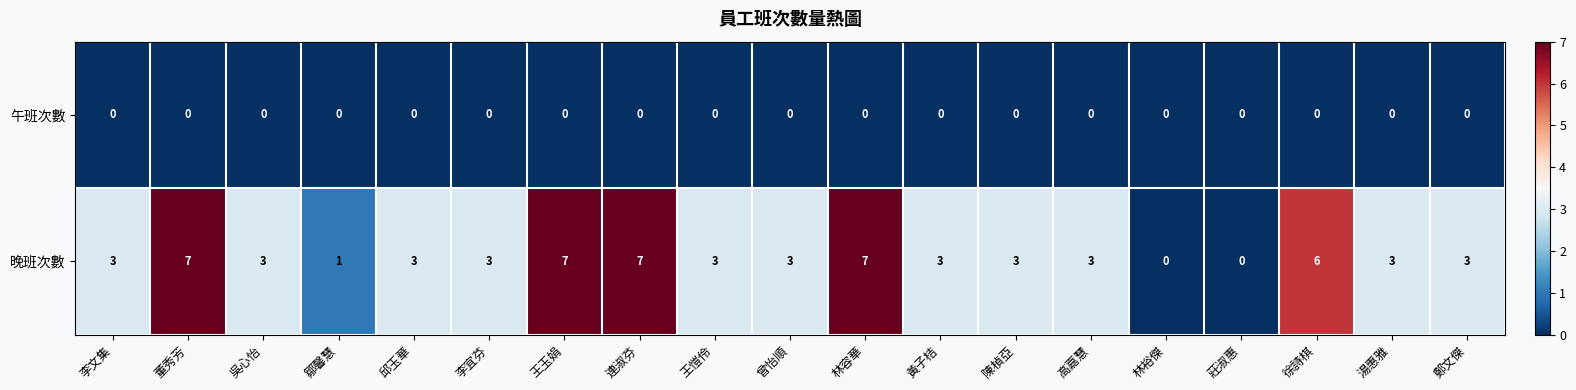

Read the 晚班次數 value at 王愷伶.

3